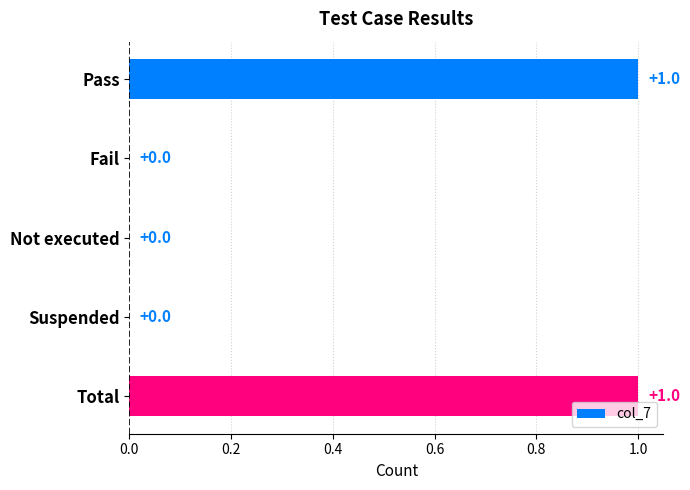

How many values are between 0 and 1?

5